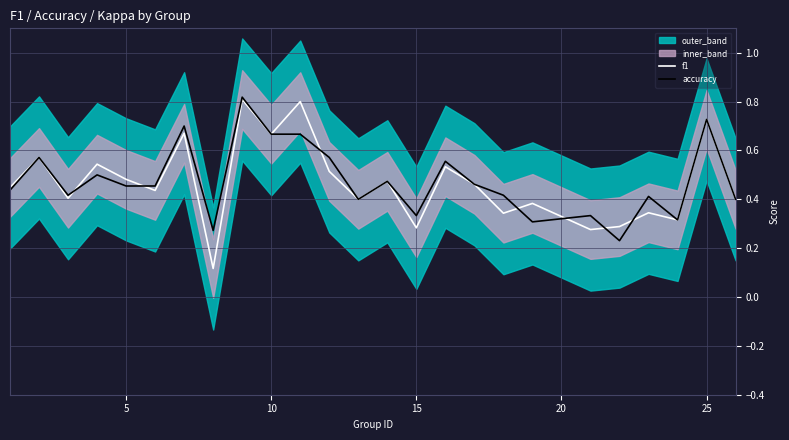

Where do accuracy and f1 first cross each other?

10 and 15